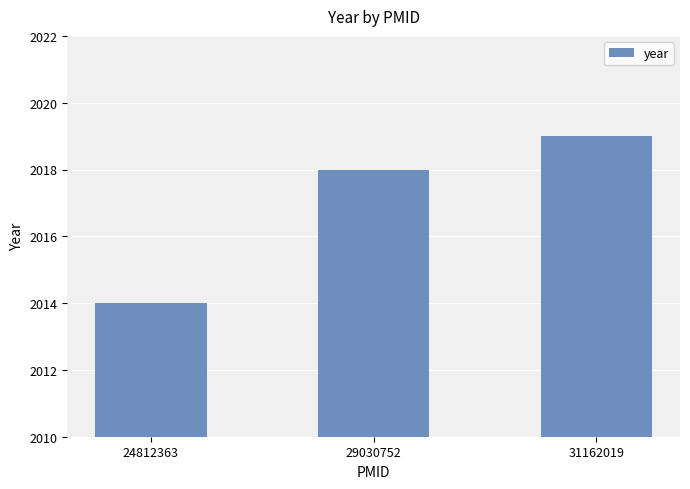

Count the values in the range 2014 to 2019.

3